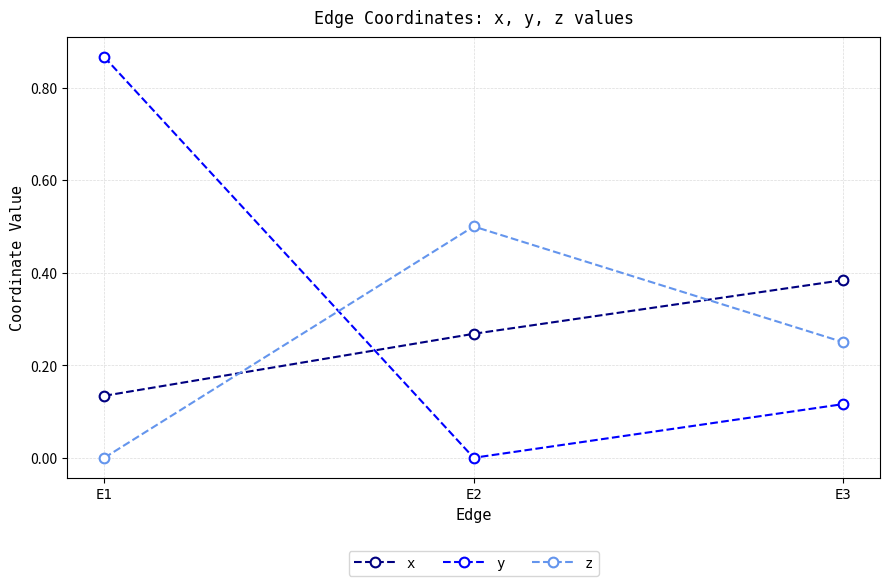

Which series has the largest range (max minus min)?

y